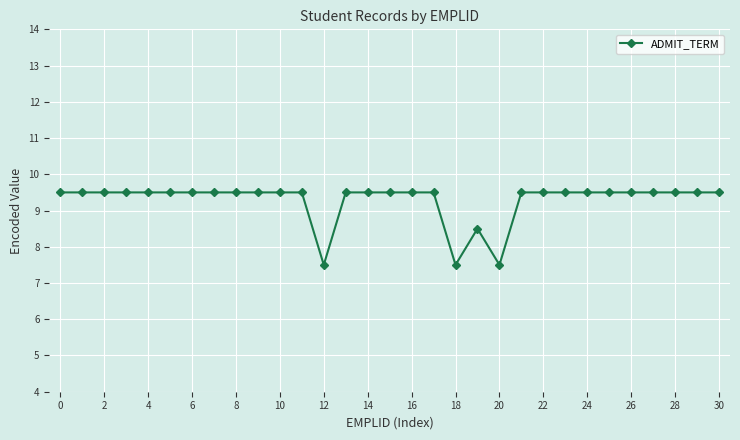

Is this an area chart (filled region under the line)?

No